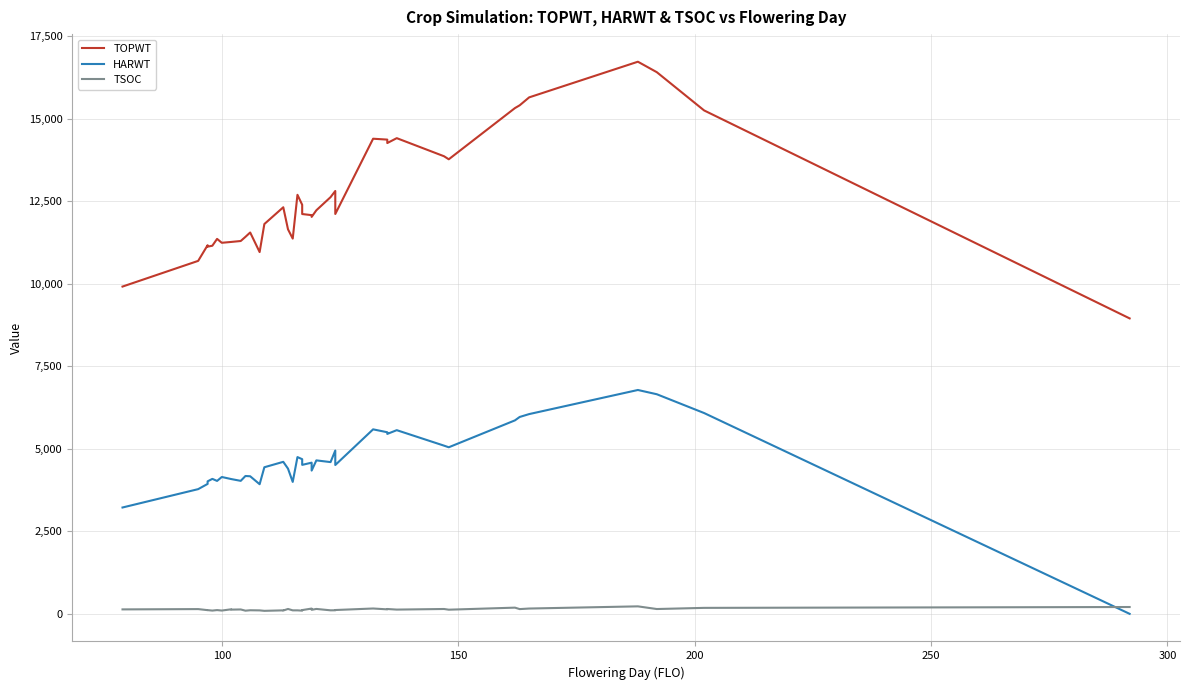

What is the maximum value for TOPWT?

16722